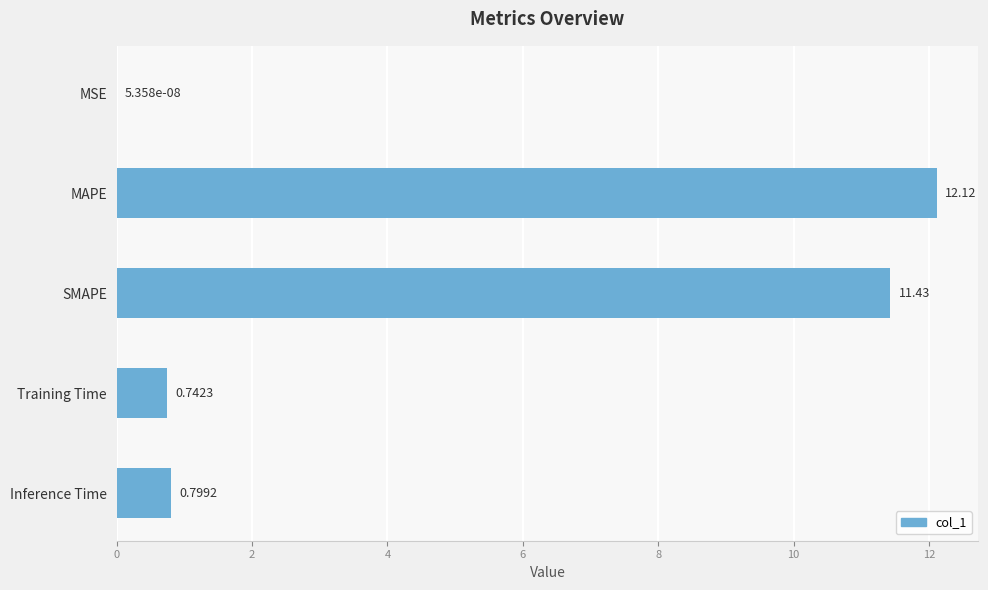

Approximately how many times larger is the value at MAPE compared to SMAPE?

1.1